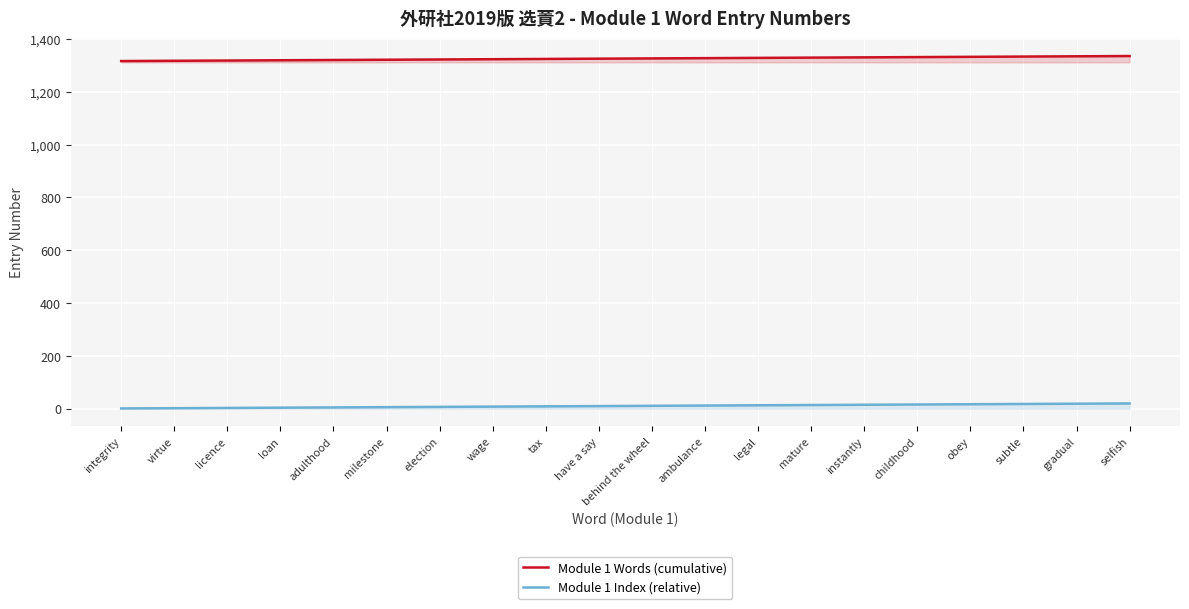

What is the difference between the Module 1 Index (relative) values at loan and virtue?

2